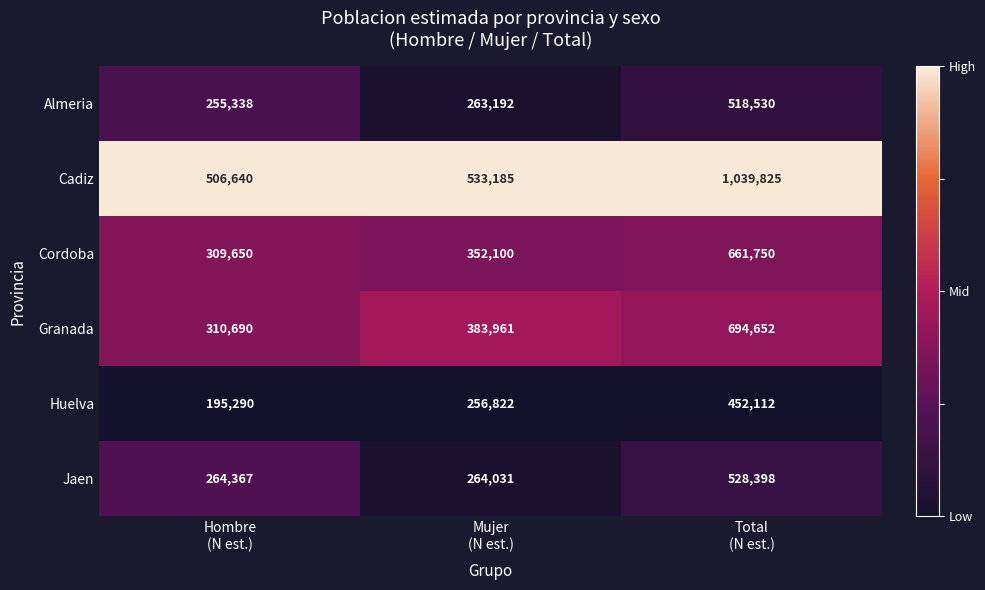

Which series has the largest total across all categories?

Cadiz